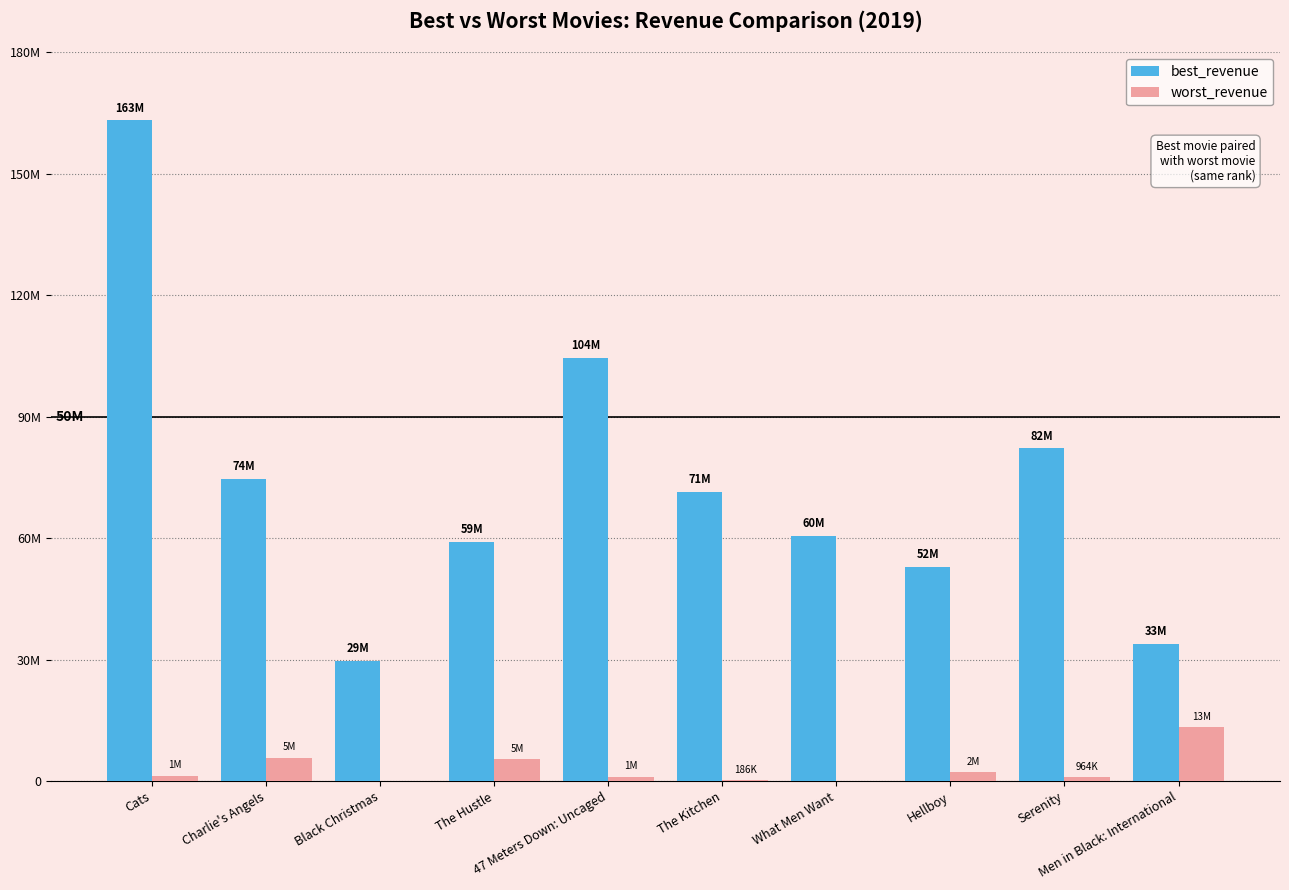

Which series changed the most between Charlie's Angels and The Hustle?

best_revenue